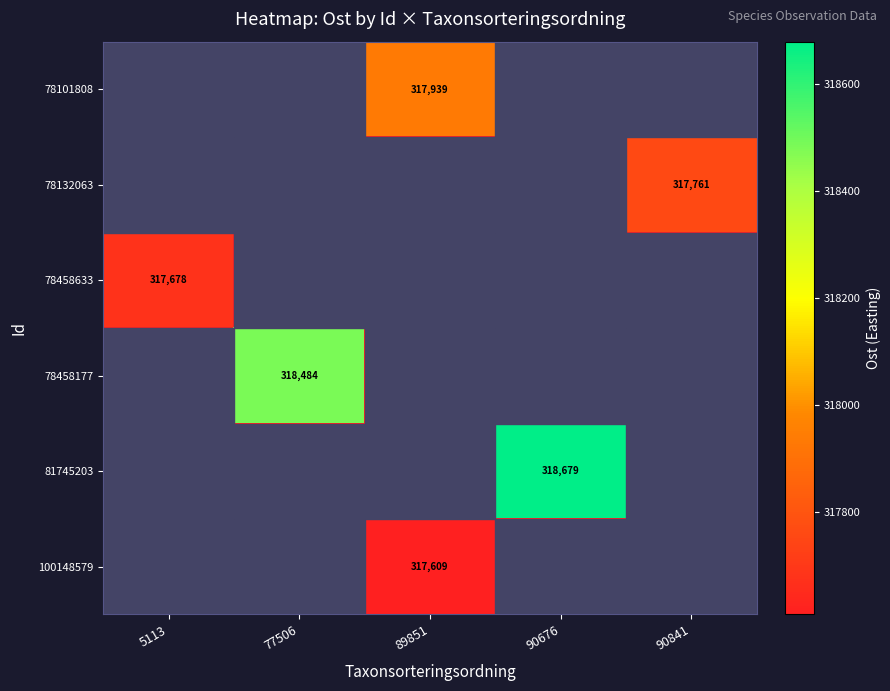

Rank the categories by 81745203 value from highest to lowest.

90676, 5113, 77506, 89851, 90841